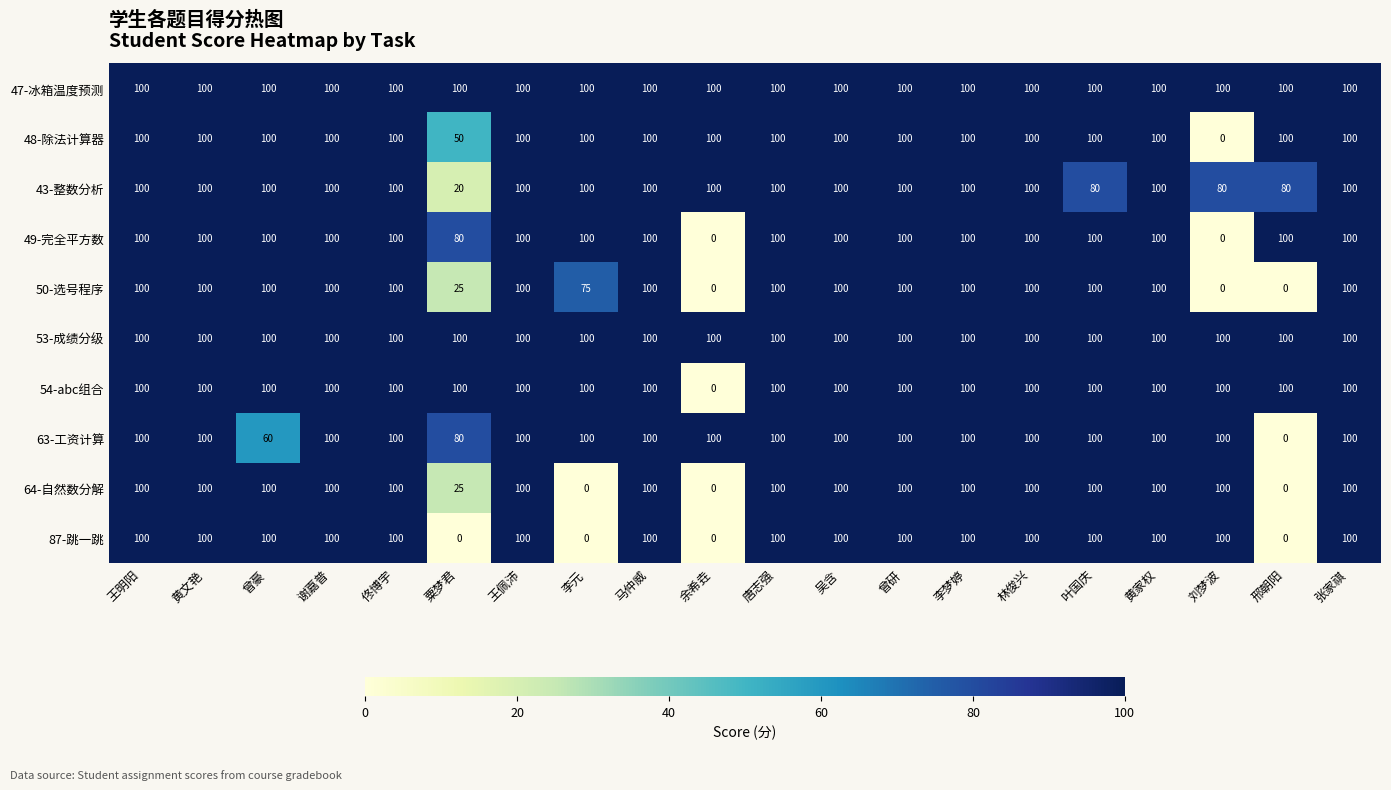

The 64-自然数分解 series shows 49 at 林俊兴. True or false?

False